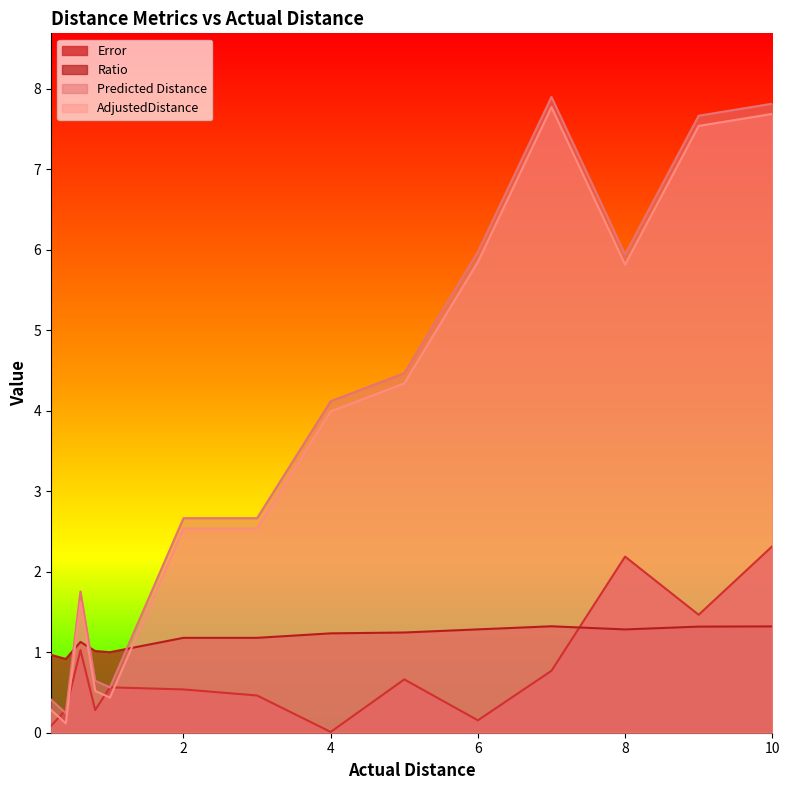

Which series has the widest spread of values?

Predicted Distance